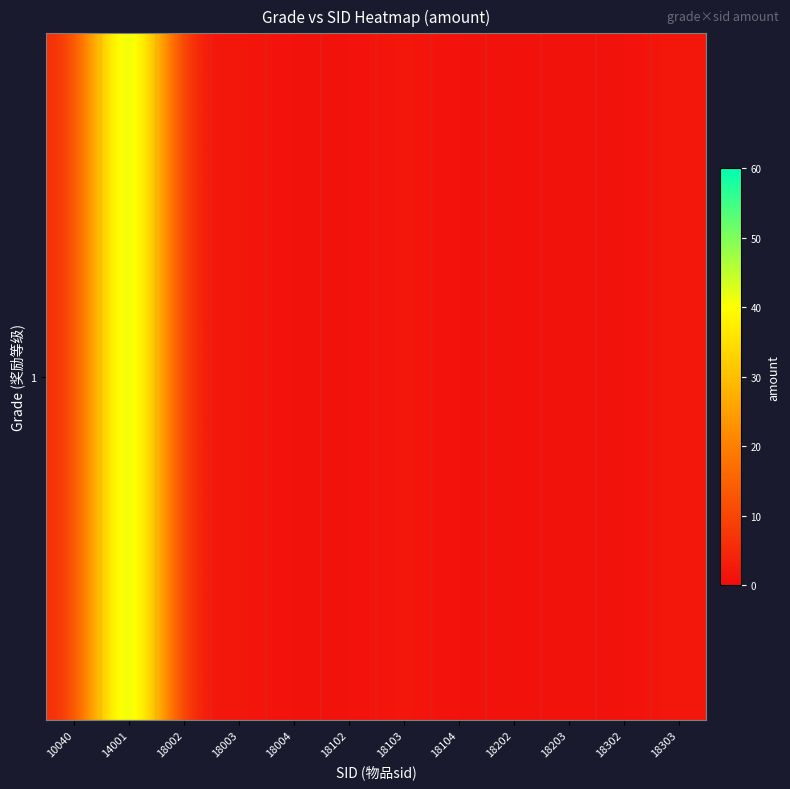

Is it true that the value at 18303 is 2?

True